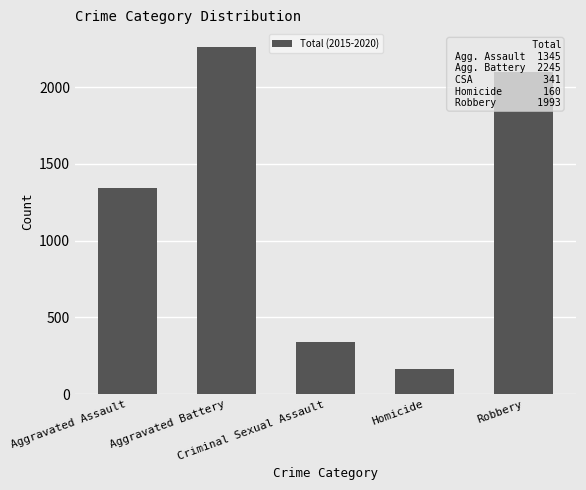

What is the smallest value displayed?

162